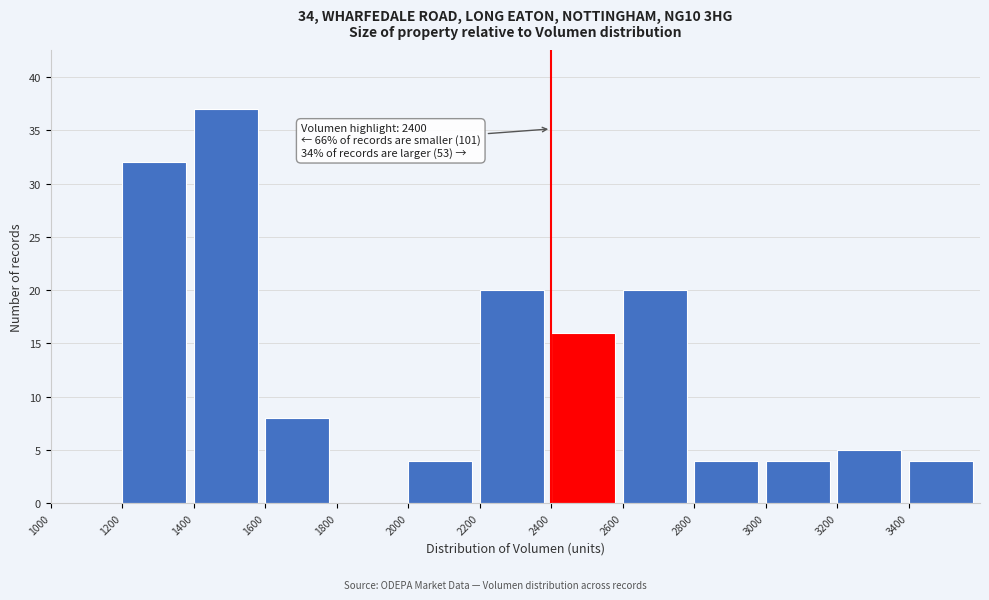

Which range on the x-axis has the tallest bar?

1400 to 1600